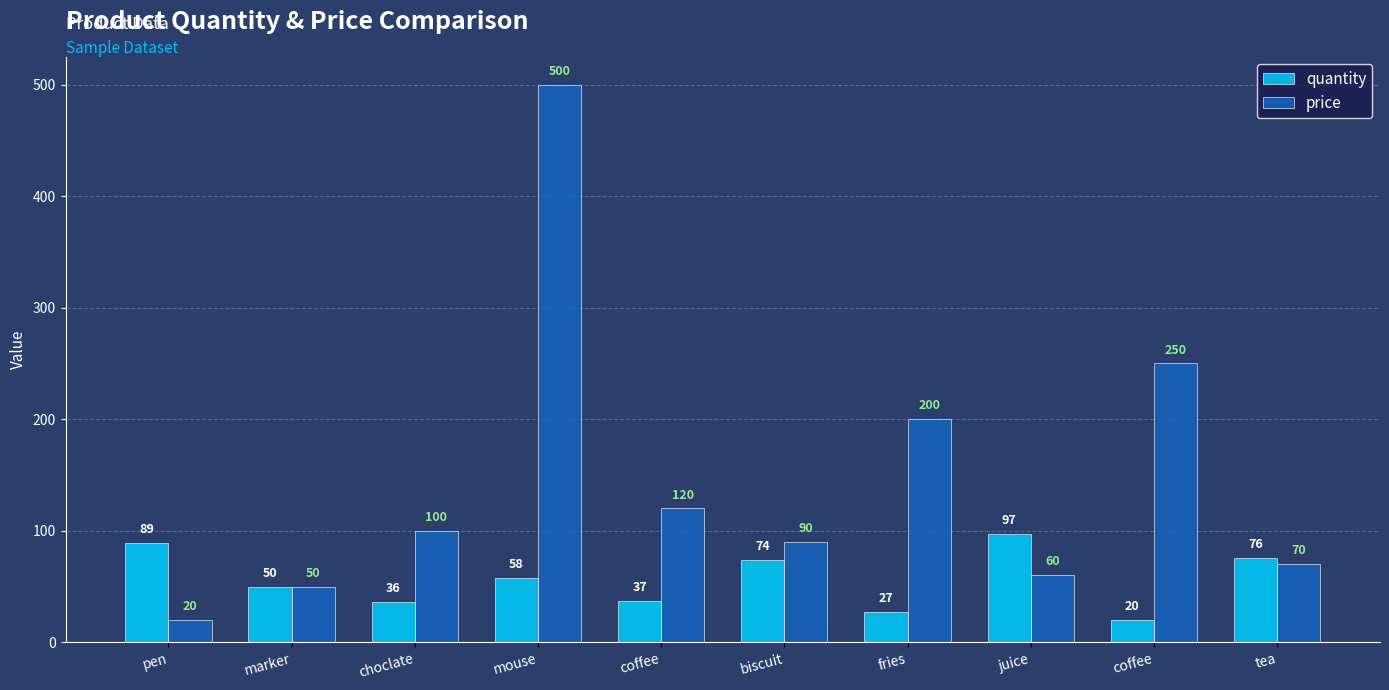

True or false: quantity has a value of 100 at tea.

False